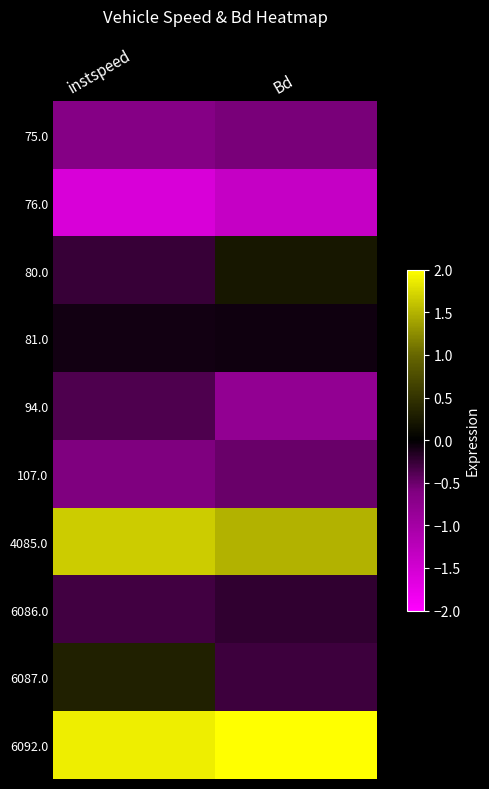

Reading left to right, transcribe all the data shown in this chart.

75.0: instspeed=-0.7	Bd=-0.6
76.0: instspeed=-1.6	Bd=-1.4
80.0: instspeed=-0.3	Bd=0.2
81.0: instspeed=-0.1	Bd=-0.1
94.0: instspeed=-0.4	Bd=-0.8
107.0: instspeed=-0.6	Bd=-0.5
4085.0: instspeed=1.7	Bd=1.5
6086.0: instspeed=-0.3	Bd=-0.2
6087.0: instspeed=0.3	Bd=-0.3
6092.0: instspeed=1.9	Bd=2.1